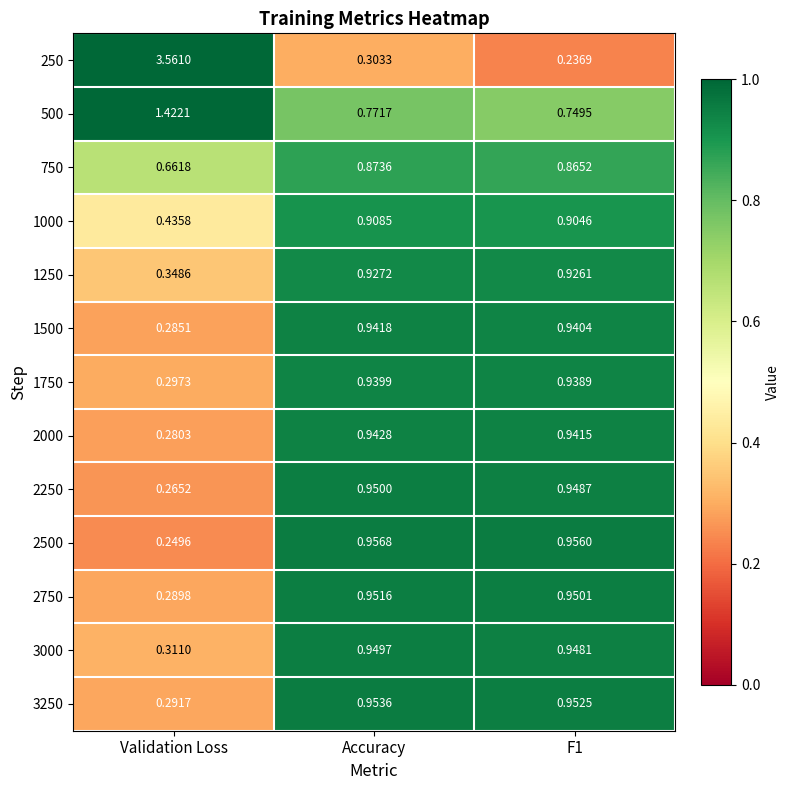

At which label does 1250 reach its minimum?

Validation Loss